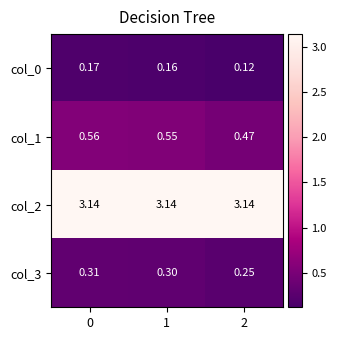

Is the value of col_0 at 0 greater than the value of col_1 at 2?

No